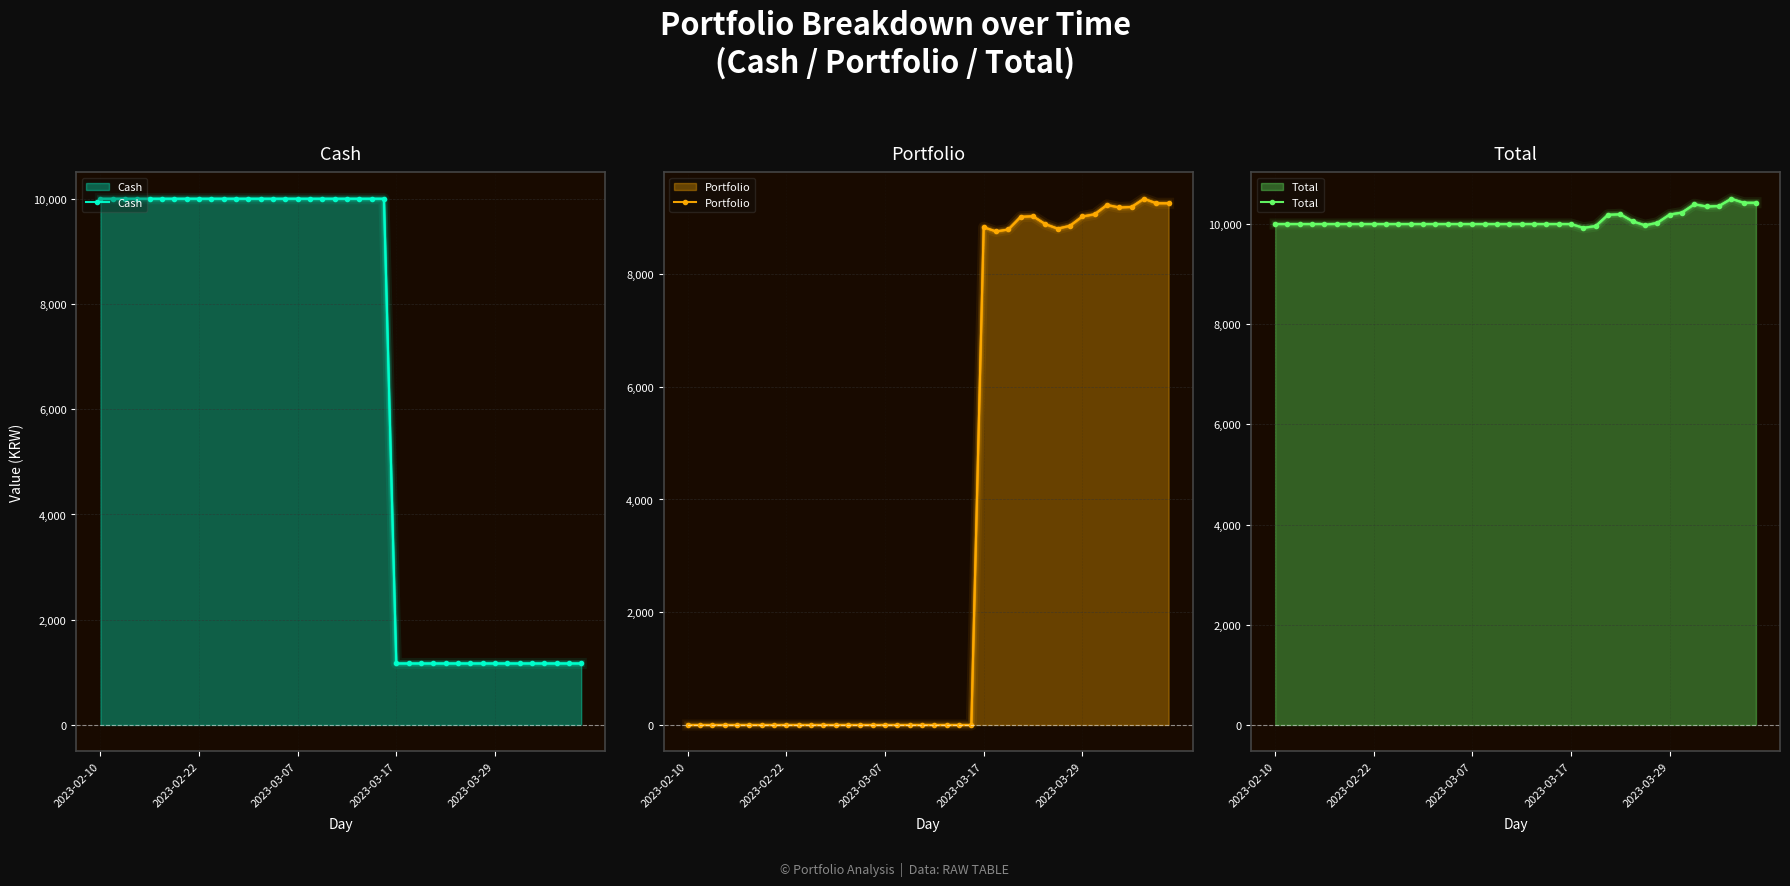

What is the difference between the Cash values at 13 and 24?

8830.3